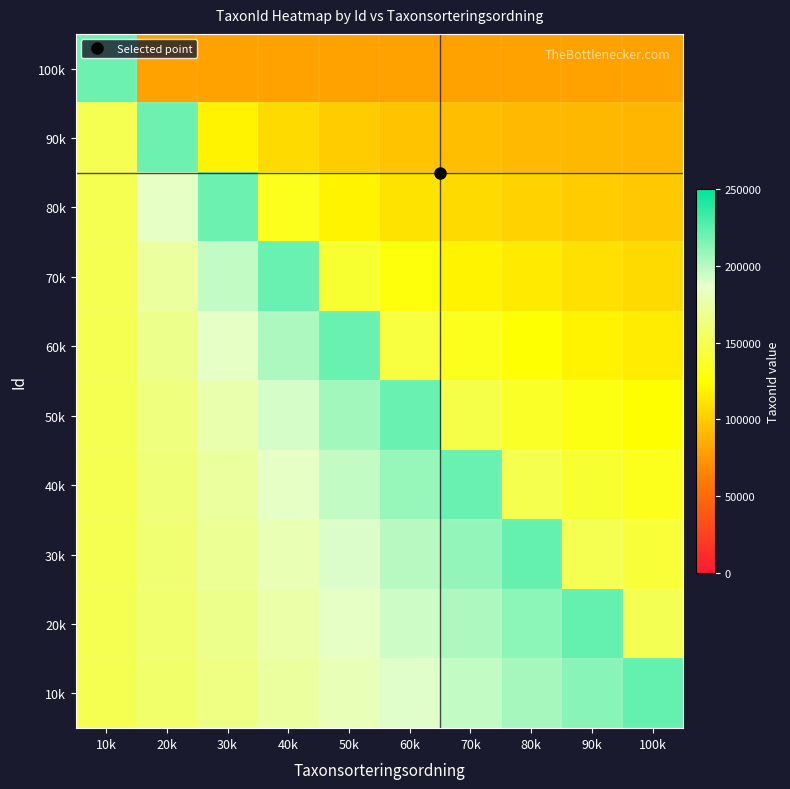

What is the total value across all series at 10k?

1569874.0